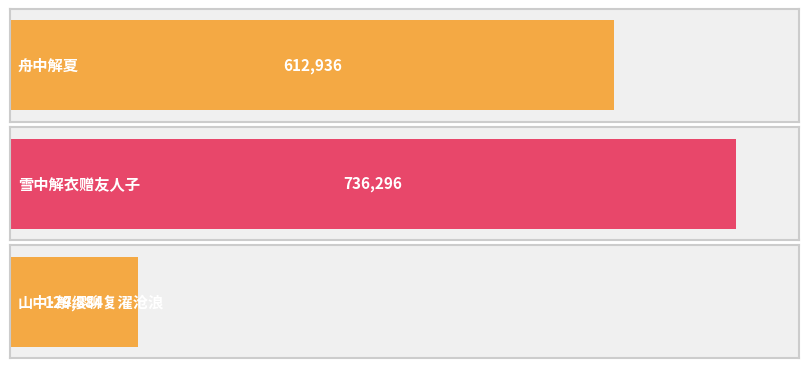

At which label does the data first exceed 612936?

雪中解衣赠友人子